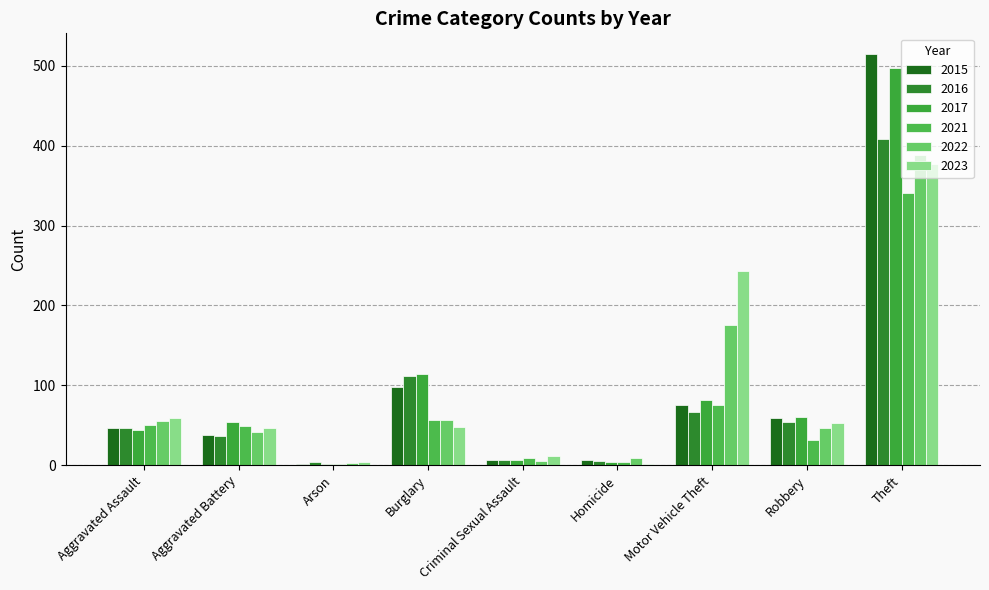

What is the value of the 2016 bar at the 6th from the left?

5